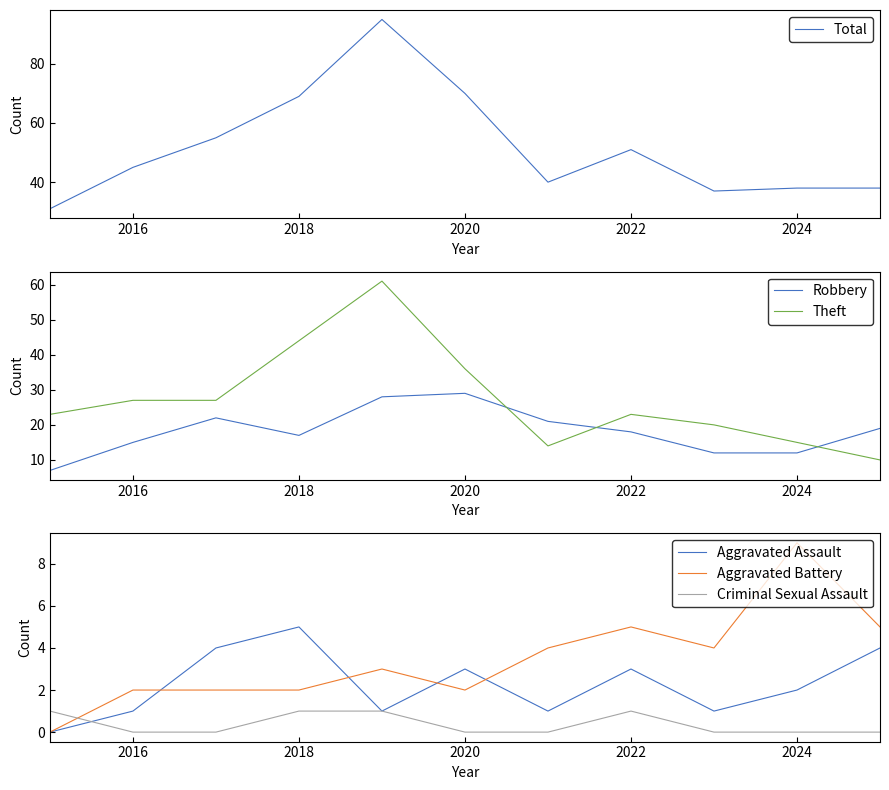

List the series in order of their peak value, lowest first.

Criminal Sexual Assault, Aggravated Assault, Aggravated Battery, Robbery, Theft, Total